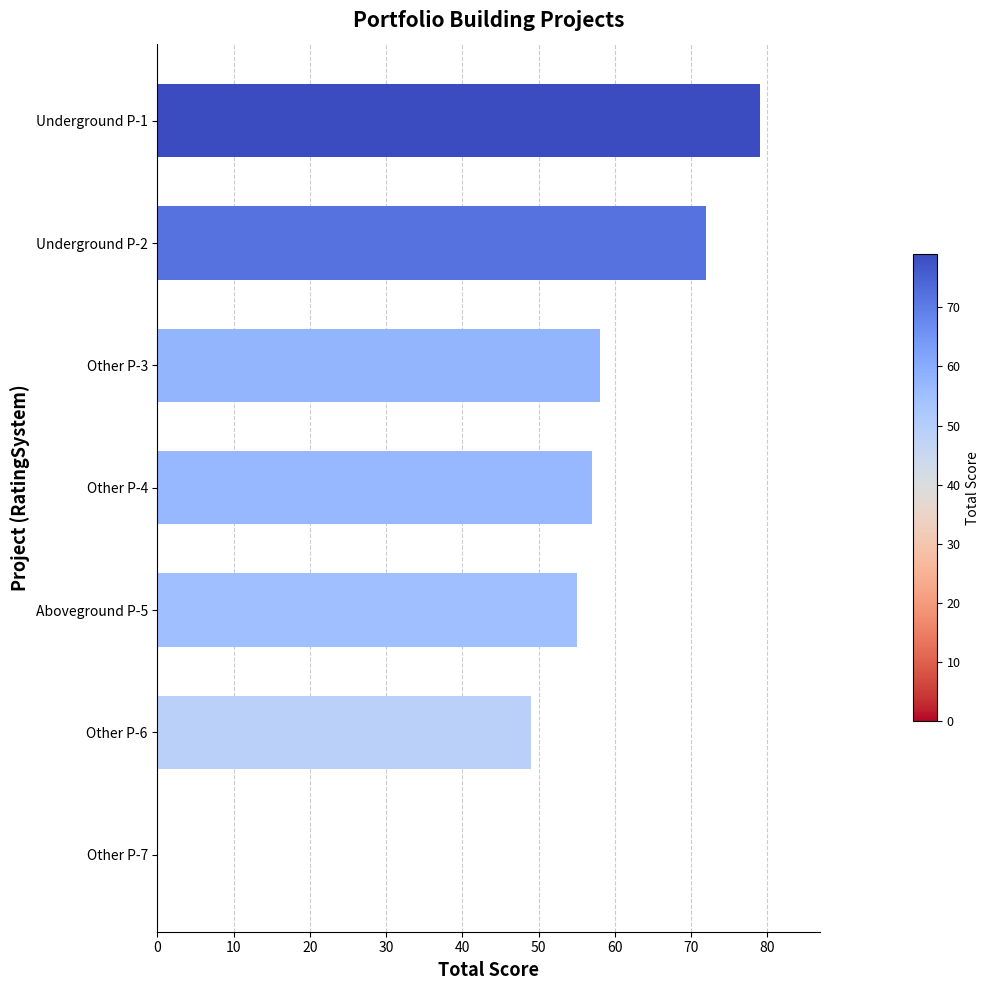

Between Other P-4 and Aboveground P-5, which is larger?

Other P-4